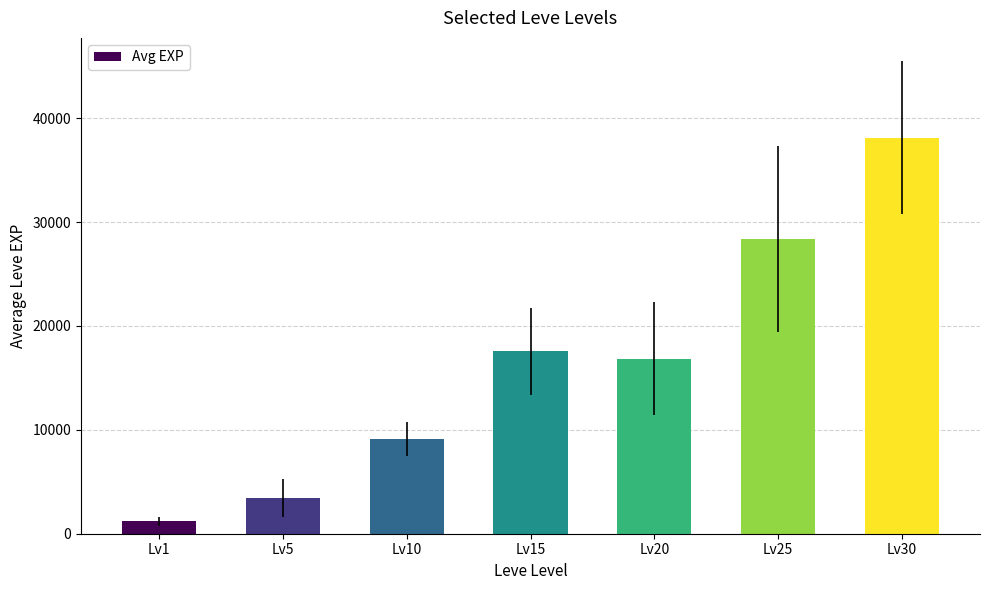

Between Lv5 and Lv20, which is larger?

Lv20